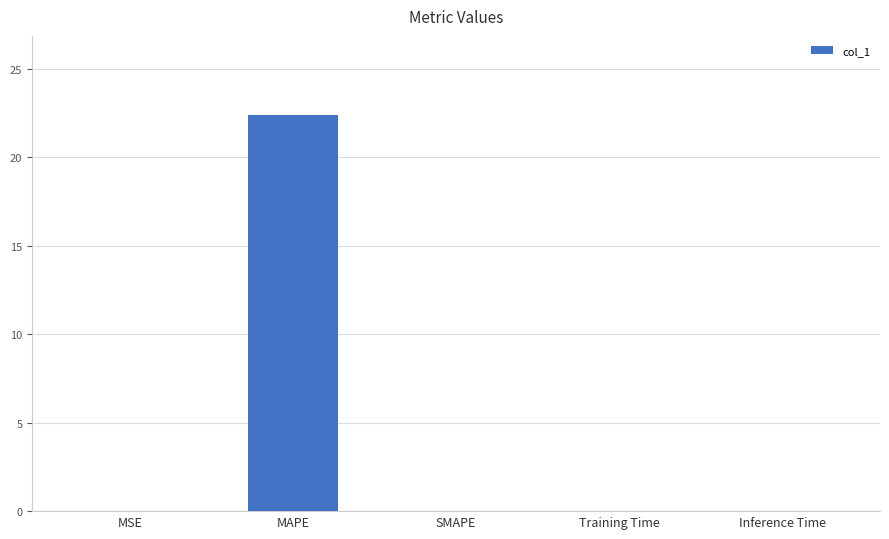

How many categories are shown in the chart?

5